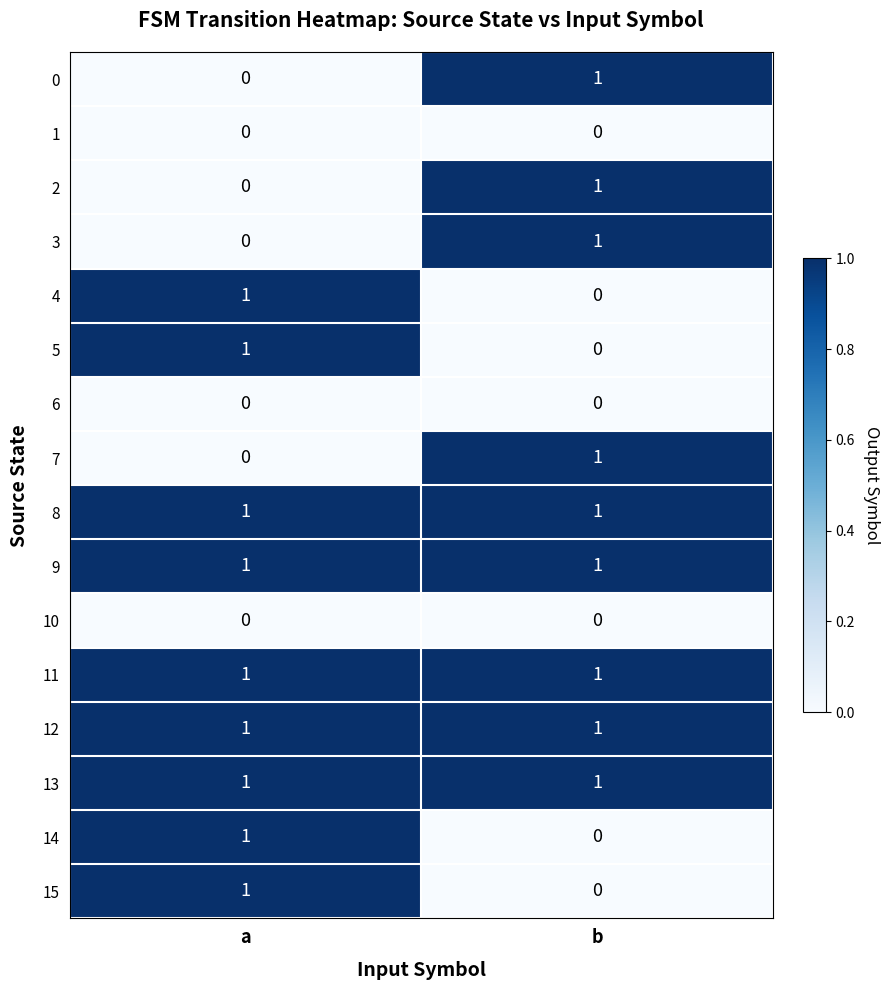

What is the spread (max minus min) of values at a?

1